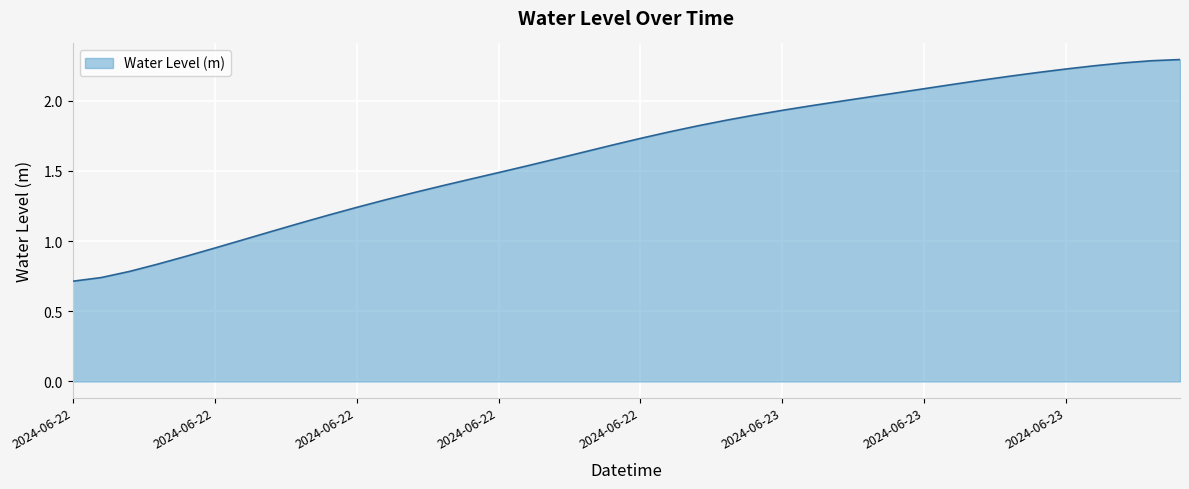

Which category has the lowest value across all series?

2024-06-22